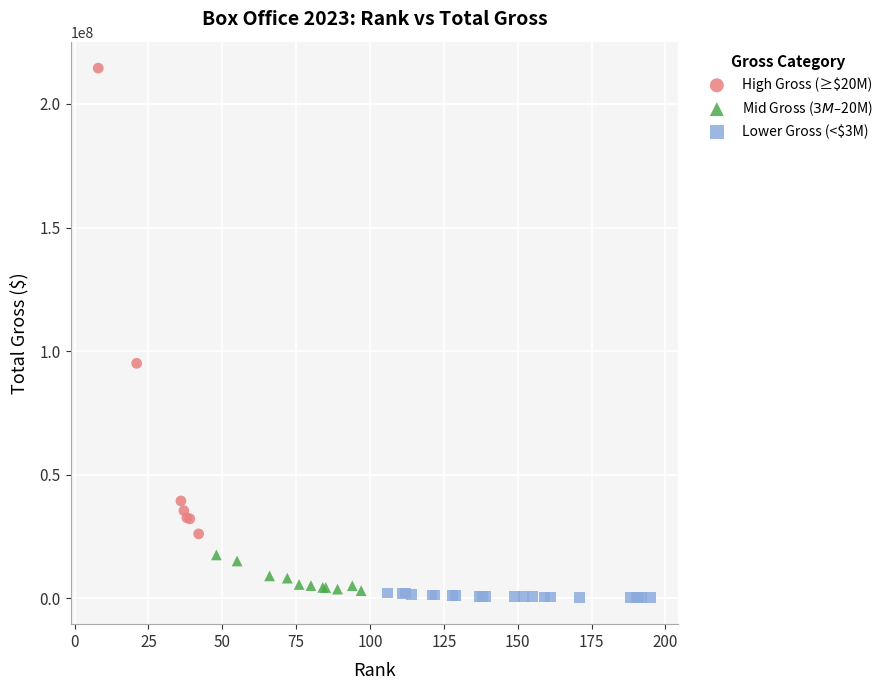

What are all the series names shown in the legend?

High Gross (≥$20M), Mid Gross ($3M–$20M), Lower Gross (<$3M)